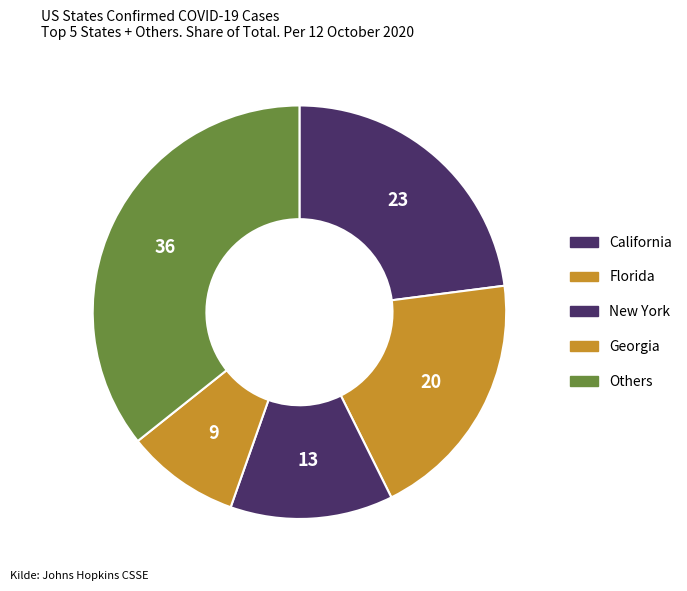

Rank the categories by value from highest to lowest.

Others, California, Florida, New York, Georgia